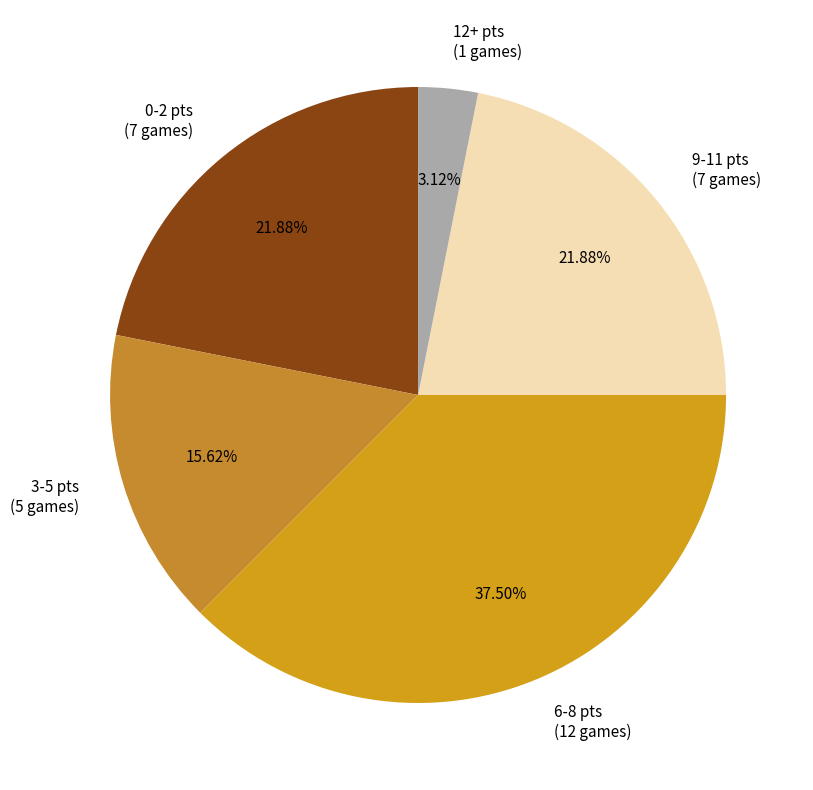

How many slices are in this pie chart?

5